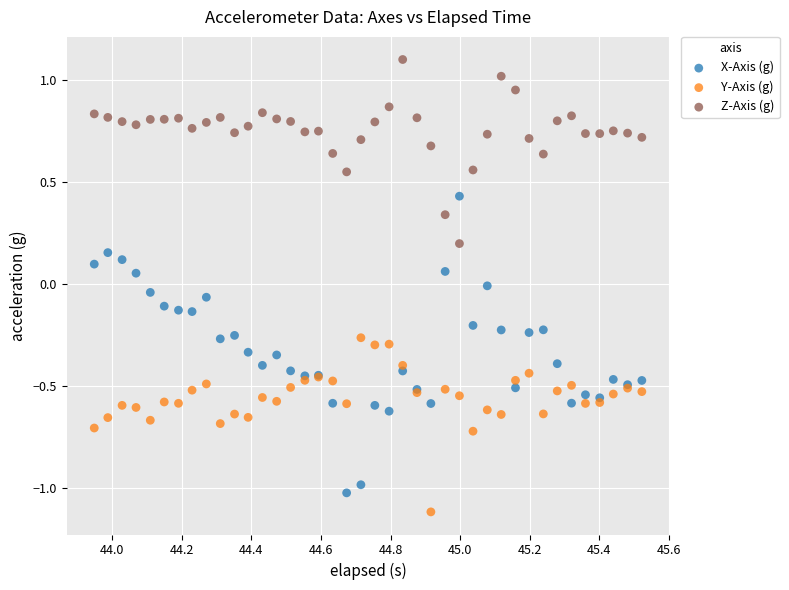

Which series reaches the minimum Y coordinate?

Y-Axis (g)